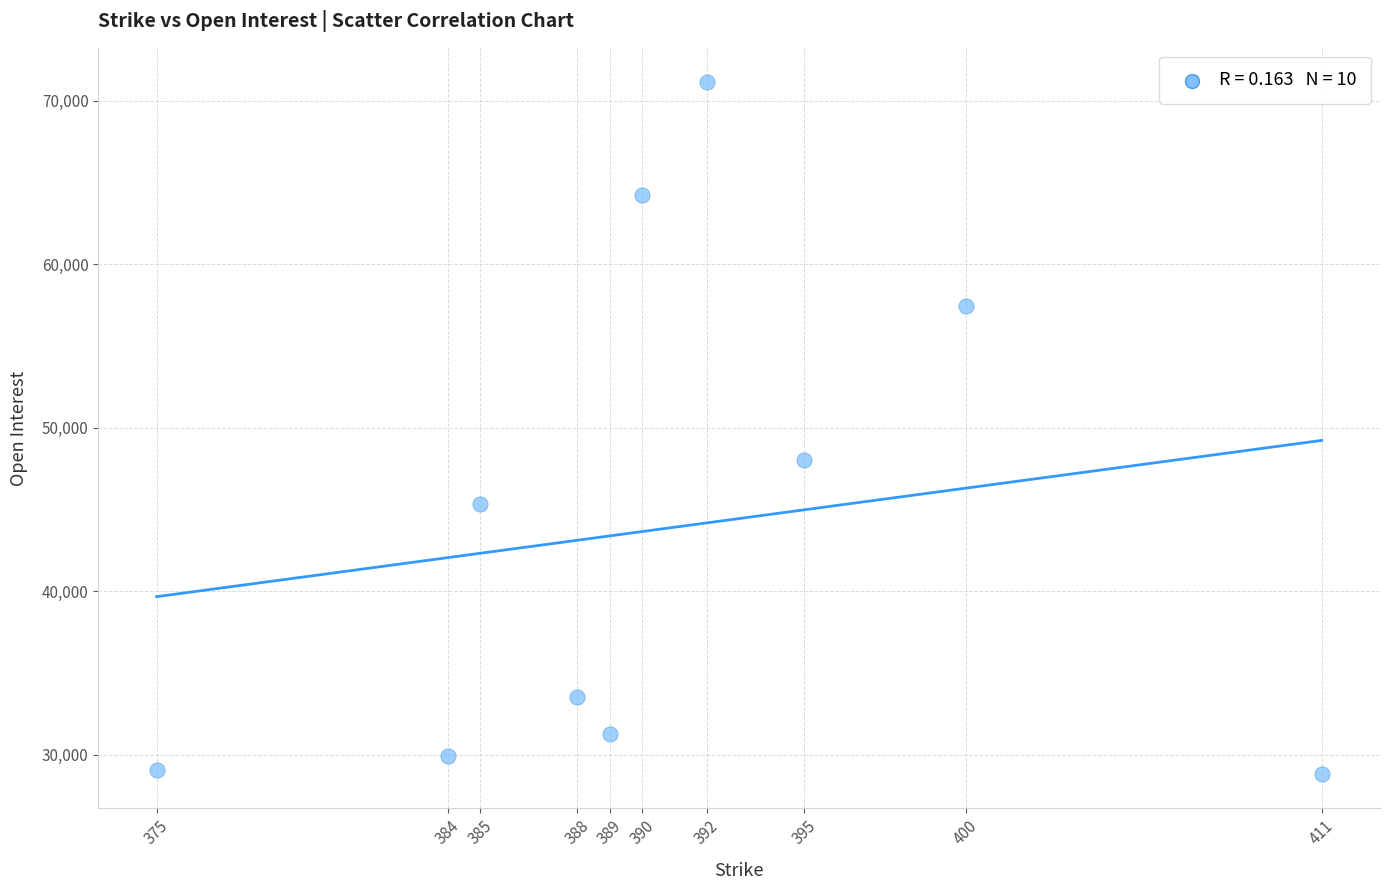

What is the average X value?

391